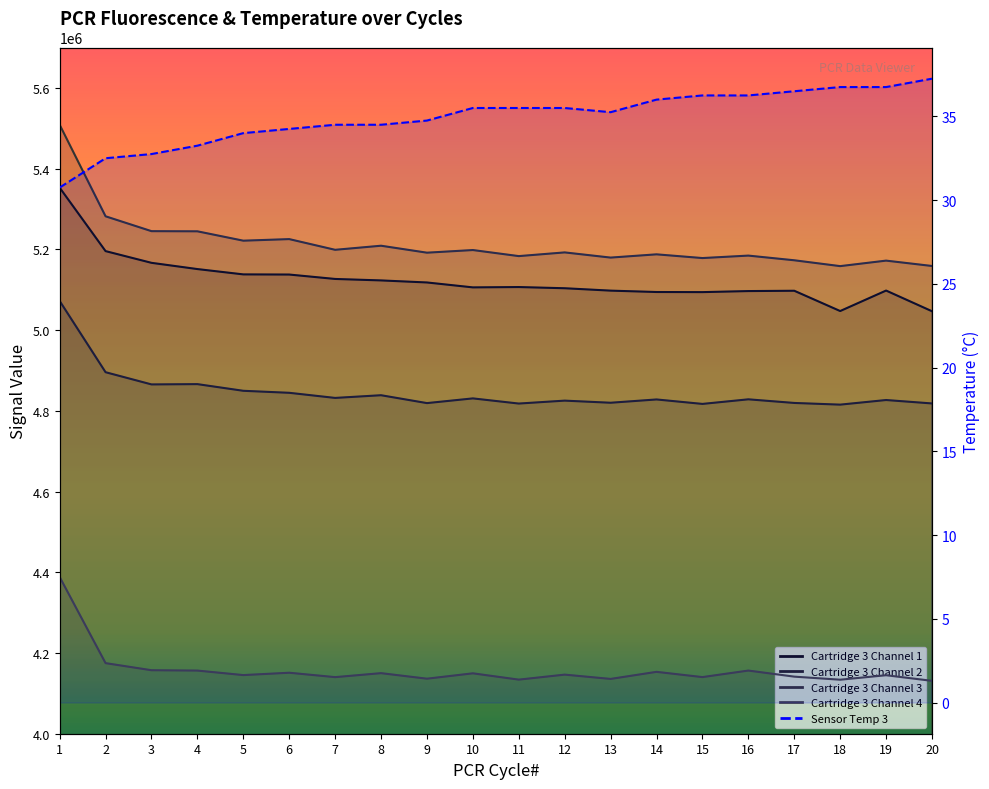

True or false: Cartridge 3 Channel 3 and Sensor Temp 3 intersect in this chart.

False